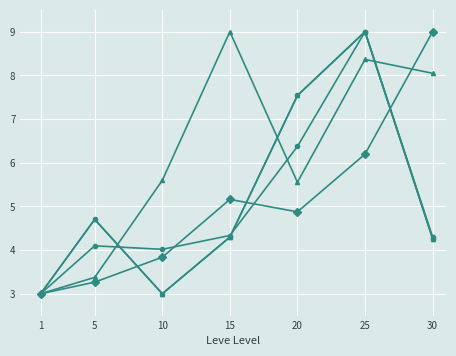

Which label corresponds to the largest value in the chart?

30